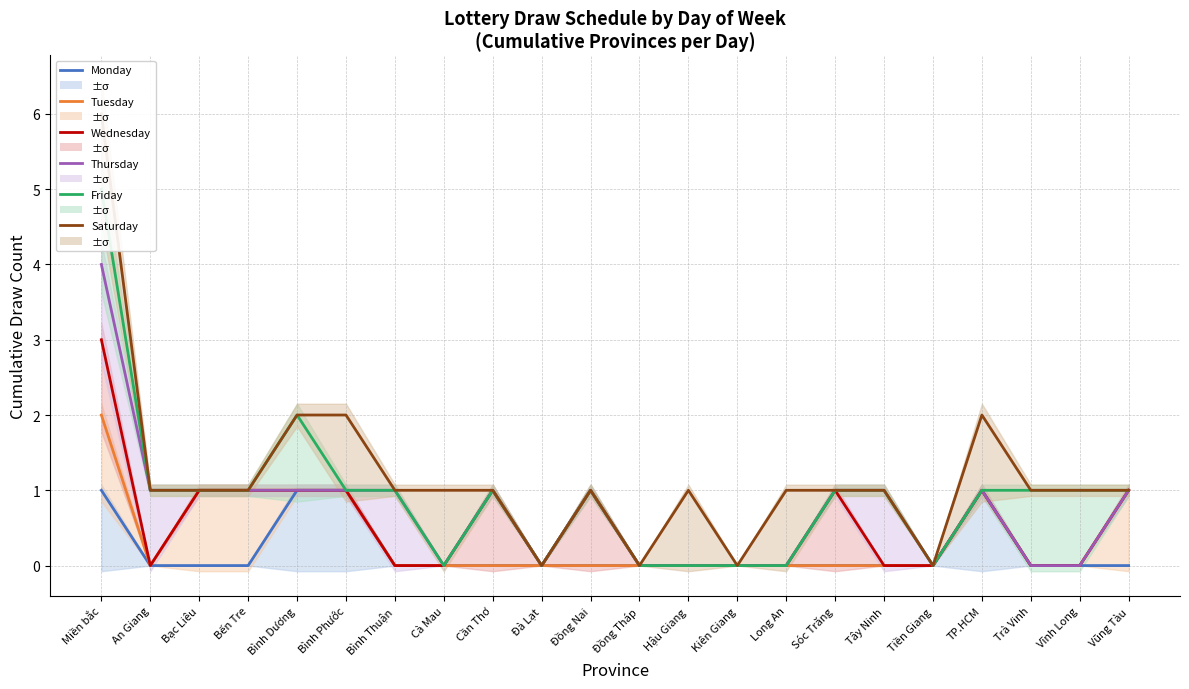

What is the total value across all series at Cần Thơ?

4